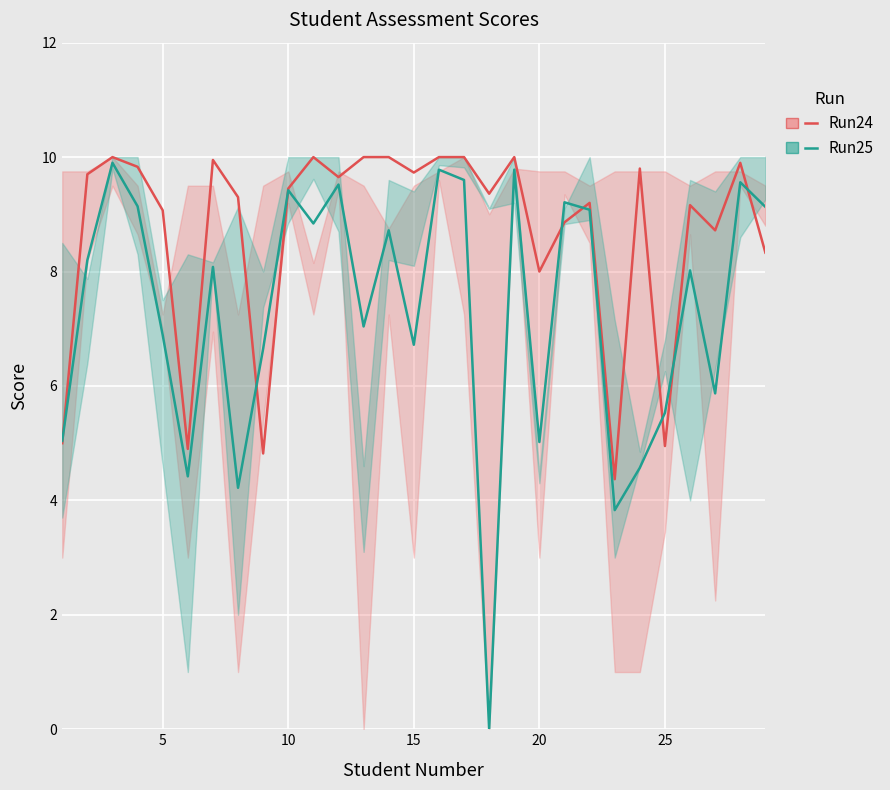

How many times do Run25 and Run24 cross each other?

8